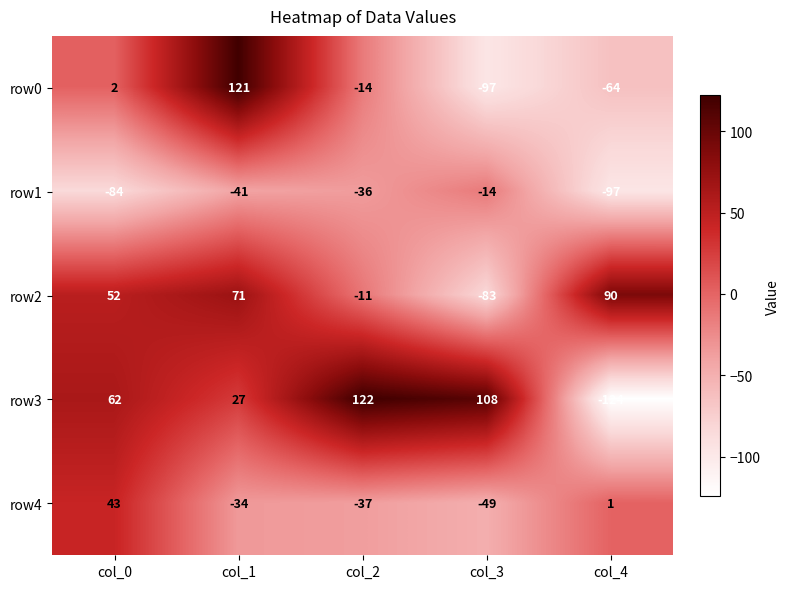

How many series are shown in this chart?

5